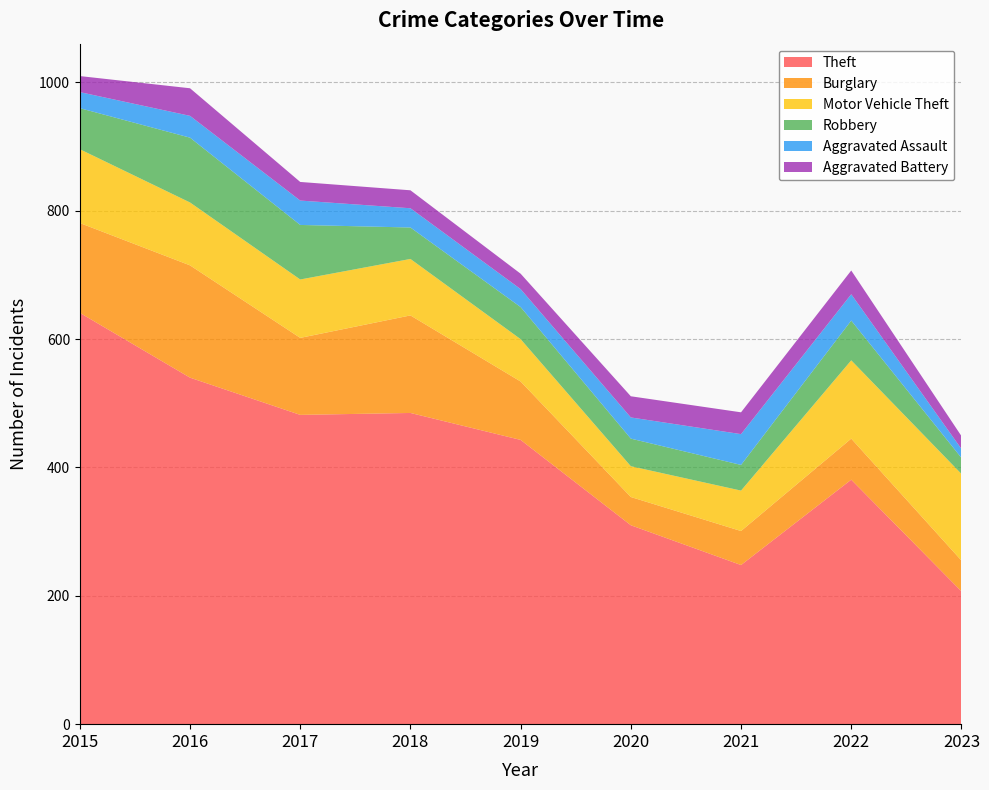

Reading right to left, extract all data points from this chart.

Theft: 207	381	248	310	443	485	482	540	641
Burglary: 48	64	53	44	91	152	120	175	140
Motor Vehicle Theft: 135	122	63	48	66	88	91	98	115
Robbery: 25	62	40	43	50	49	85	101	64
Aggravated Assault: 14	41	48	33	28	30	38	34	25
Aggravated Battery: 20	37	34	33	24	28	29	43	25